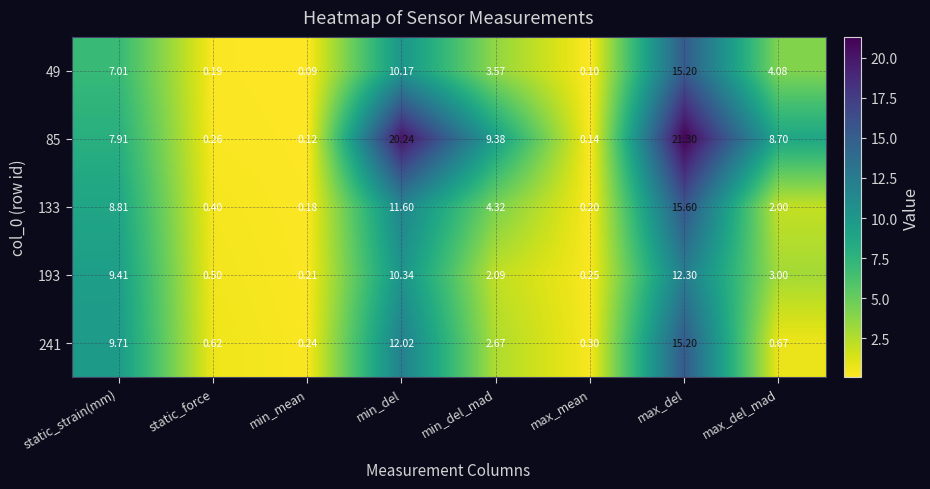

At how many categories does at least one series exceed 13?

2